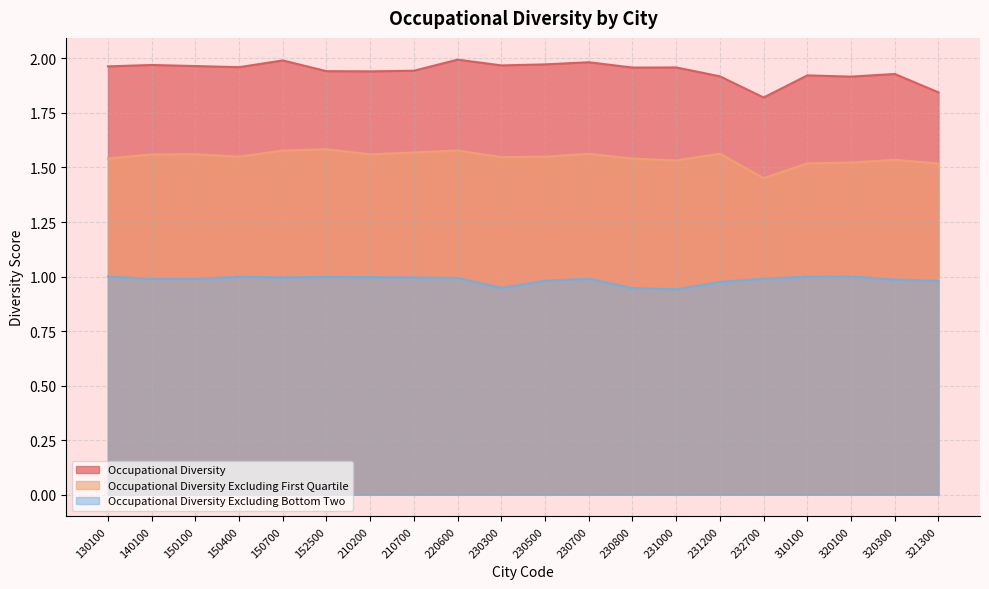

At which category does the chart reach its minimum across all series?

231000